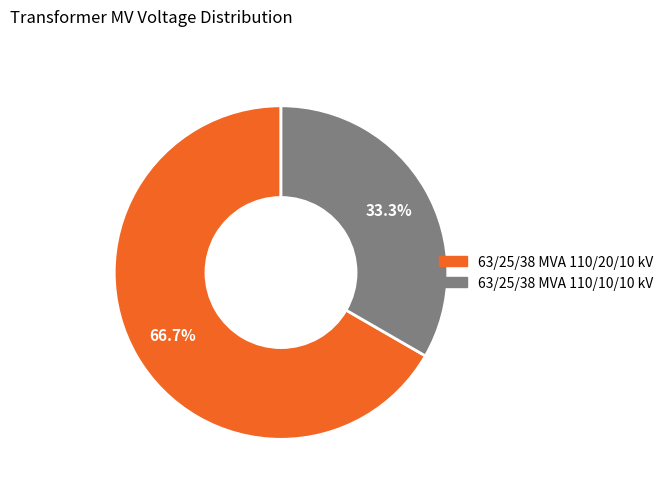

What percentage is the 63/25/38 MVA 110/20/10 kV slice, to the nearest percent?

67%